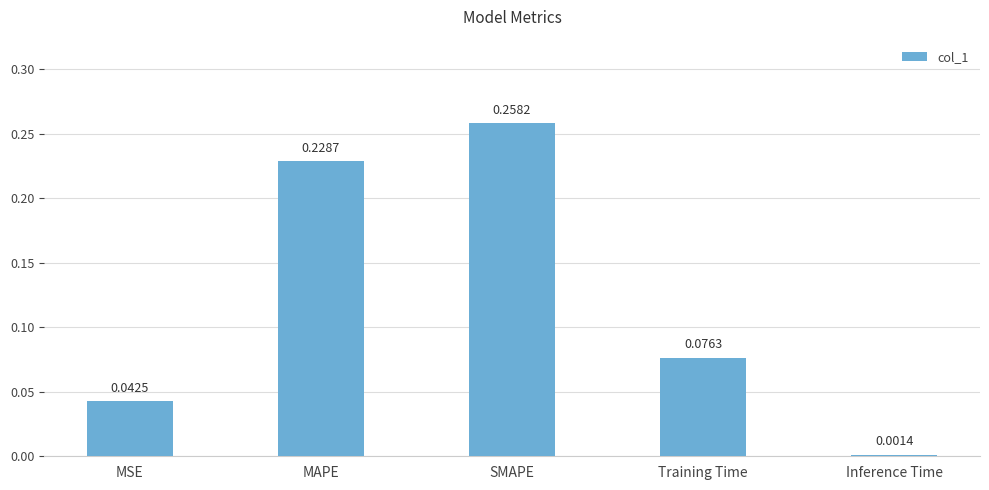

How many categories are shown in the chart?

5